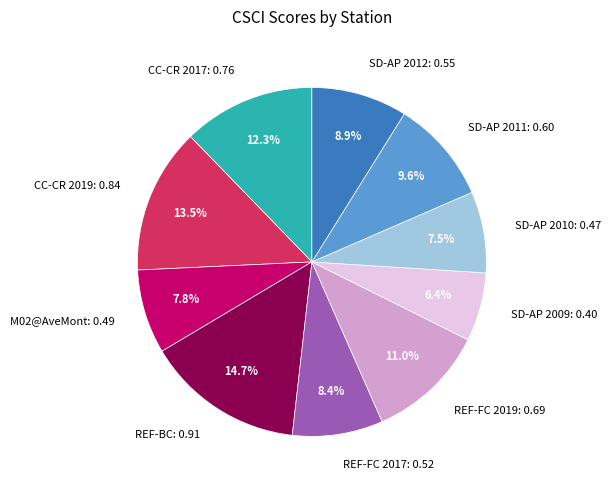

Do SD-AP 2009 and SD-AP 2012 together represent more than half of the pie?

No